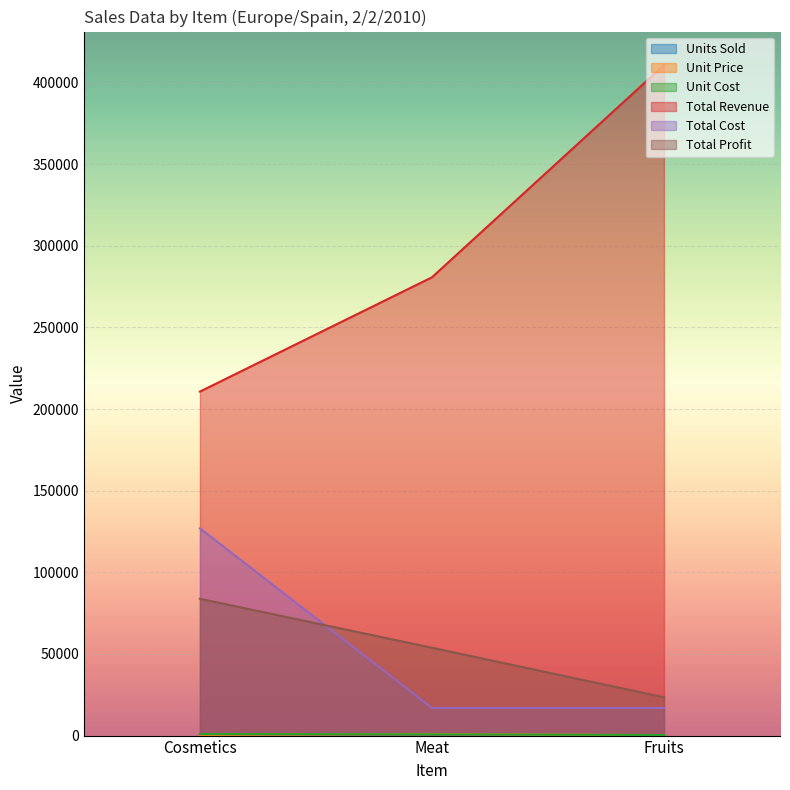

Reading left to right, list all the values displayed in this chart.

Units Sold: Cosmetics=482.0	Meat=782.0	Fruits=112.0
Unit Price: Cosmetics=437.2	Meat=896.2	Fruits=237.2
Unit Cost: Cosmetics=963.3	Meat=763.3	Fruits=345.3
Total Revenue: Cosmetics=210730.4	Meat=280730.4	Fruits=410730.4
Total Cost: Cosmetics=126925.1	Meat=16925.1	Fruits=16925.1
Total Profit: Cosmetics=83805.3	Meat=53805.3	Fruits=23455.3